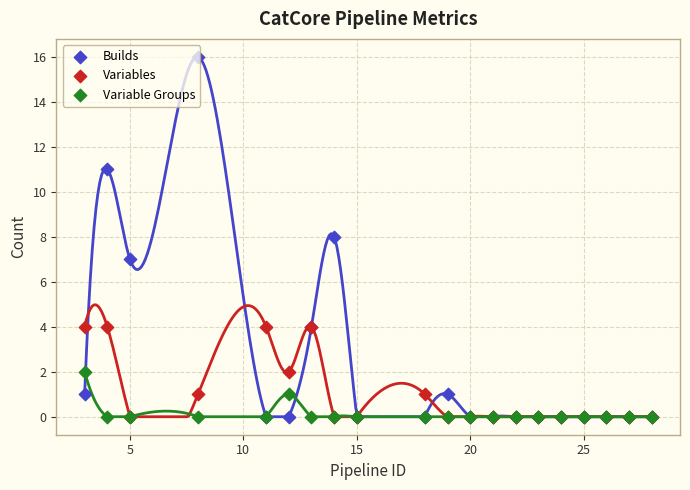

Which series contains the highest Y value?

Builds